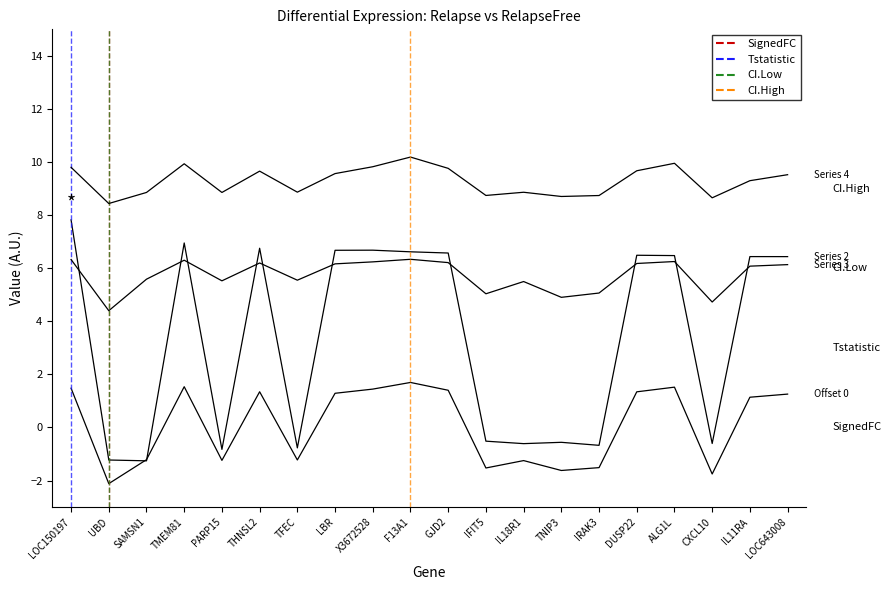

How many lines are shown in the chart?

4